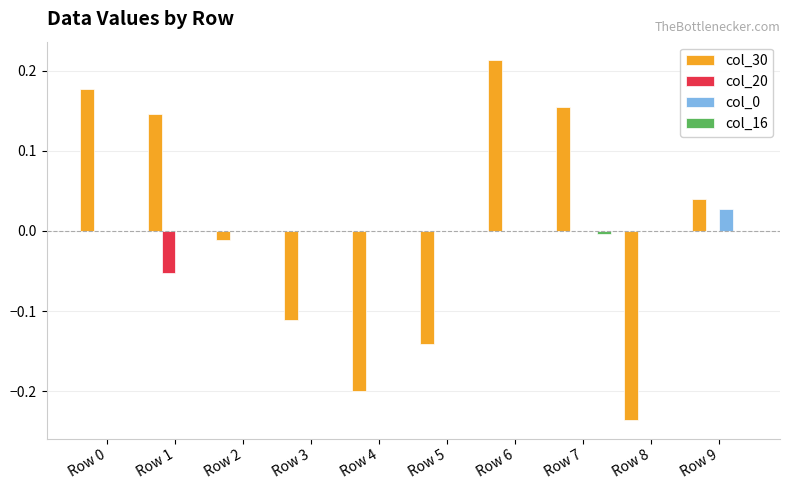

At which category is the sum across all series the highest?

Row 6